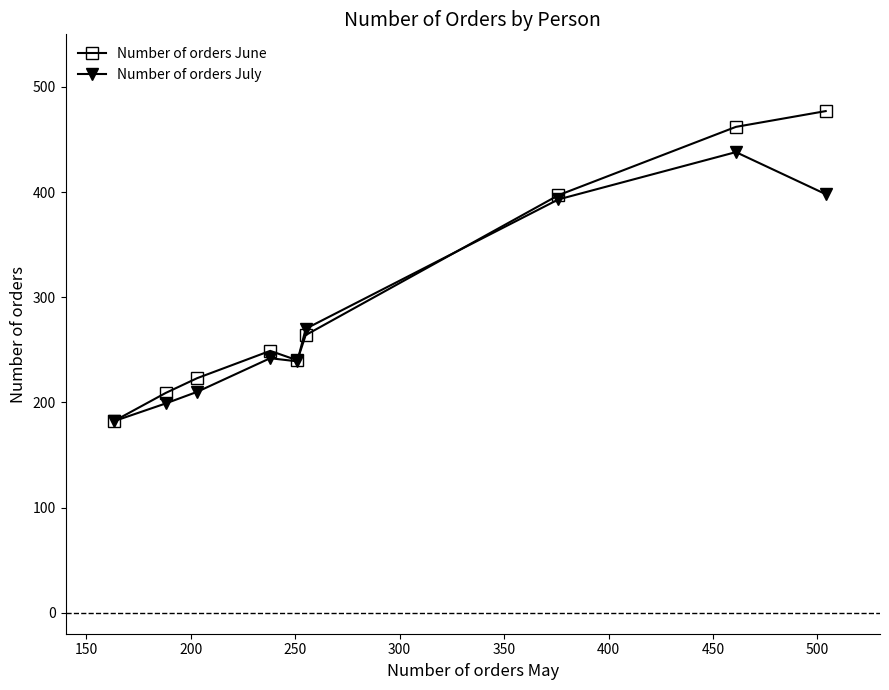

What is the minimum value for Number of orders June?

182